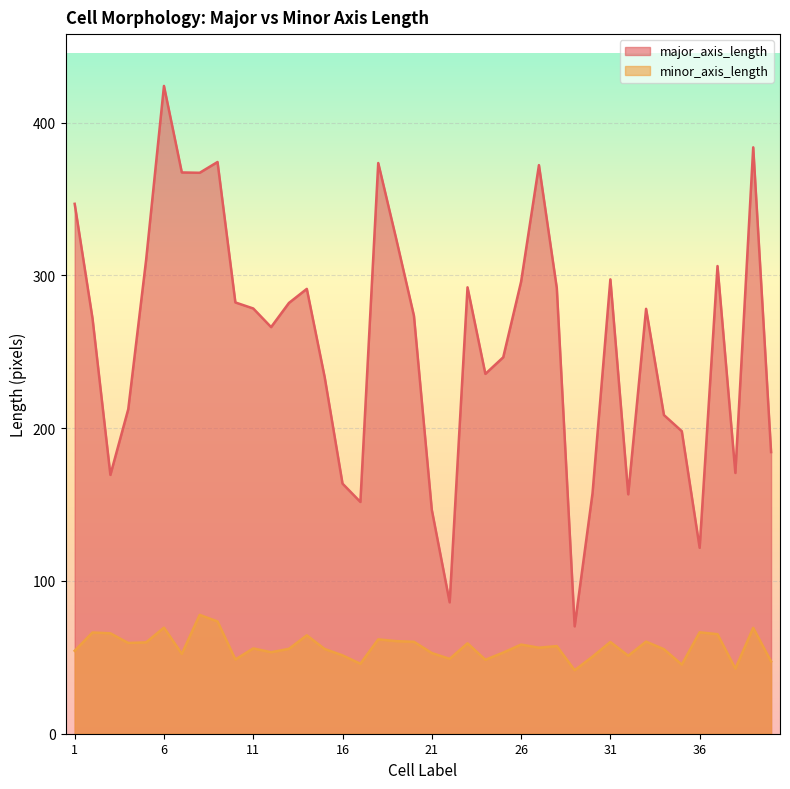

What is the difference between the maximum and minimum values in the major_axis_length series?

353.7